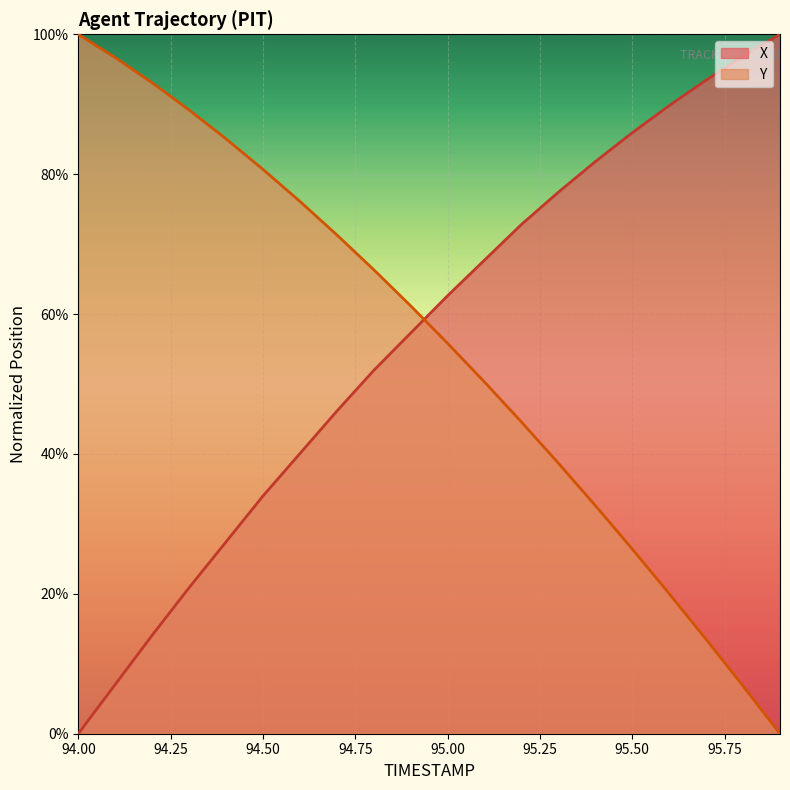

How many data points in Y are above 0?

19